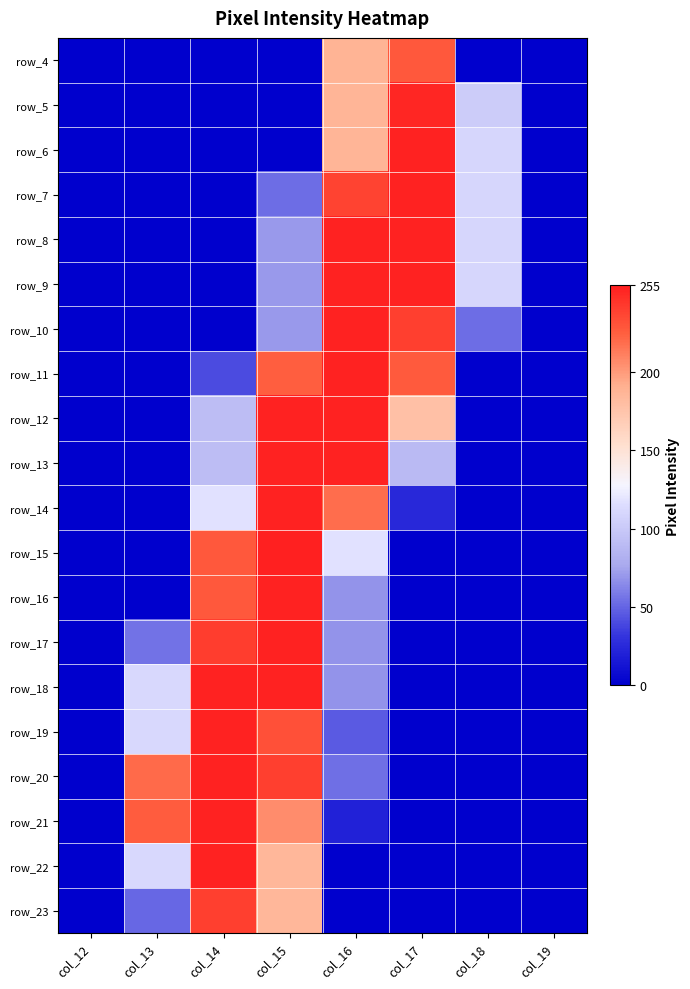

What is the highest value of the row_7 series?

254